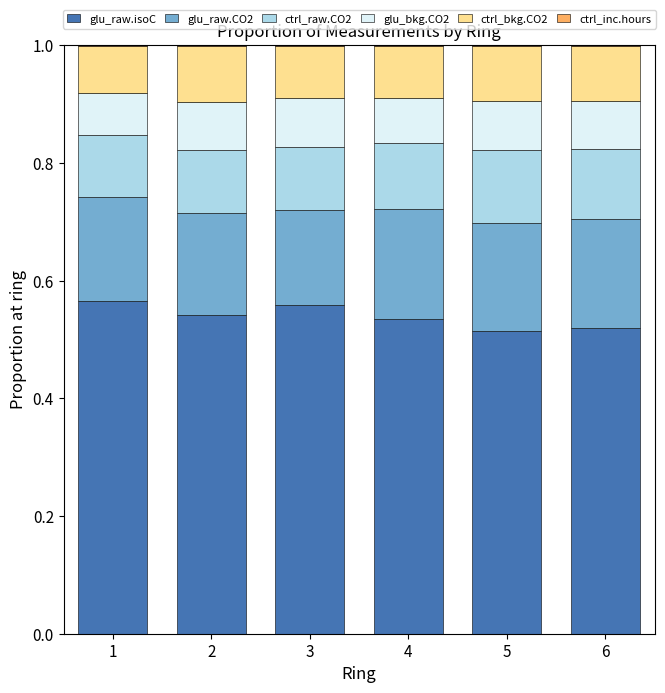

The value of glu_raw.isoC at 3 is 1.0. True or false?

False